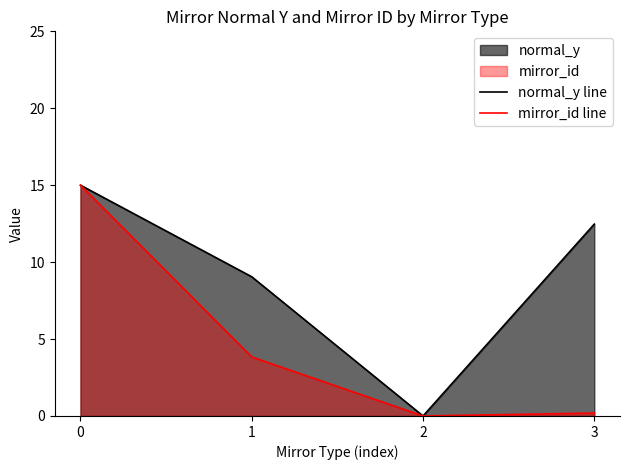

Reading left to right, what are all the values shown in this chart?

normal_y line: 15.0	9.0	0.0	12.5
mirror_id line: 15.0	3.8	0.0	0.2